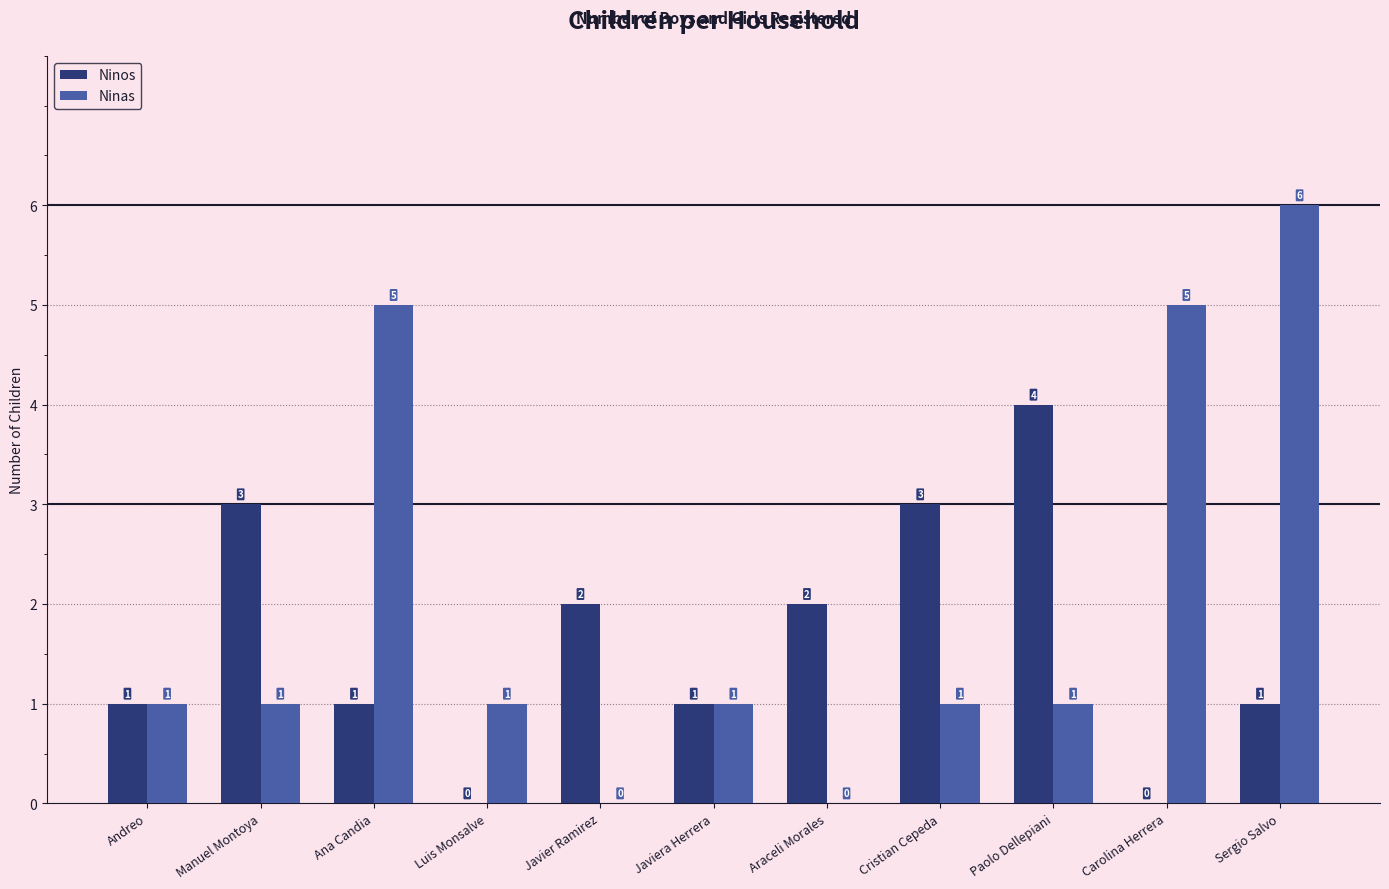

What is the highest value of the Ninas series?

6